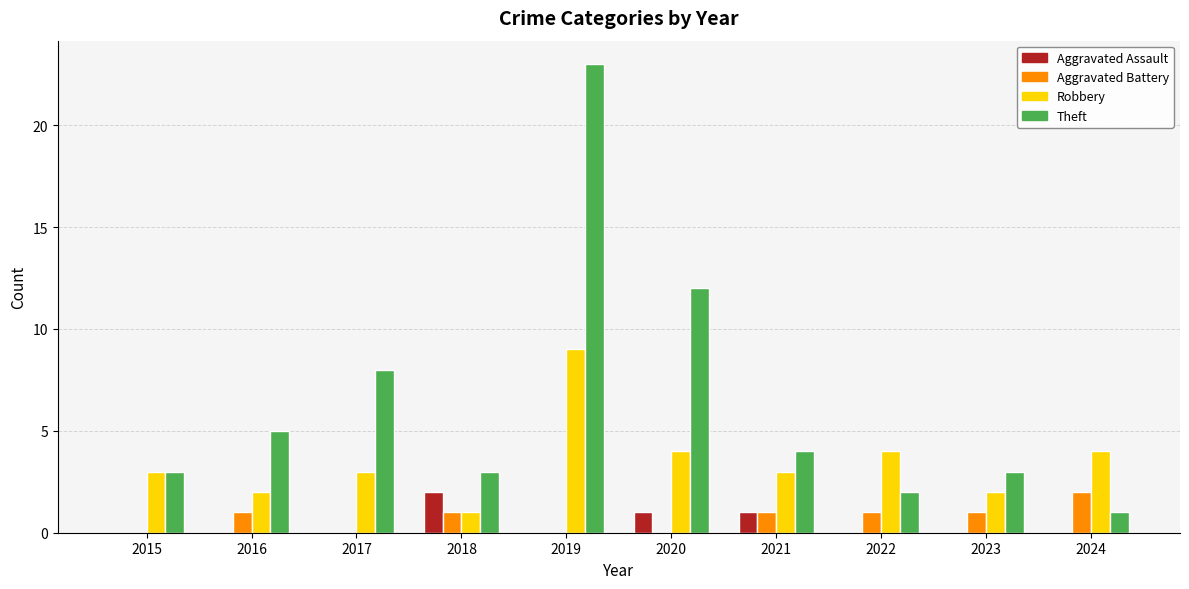

Which series changed the most between 2016 and 2023?

Theft